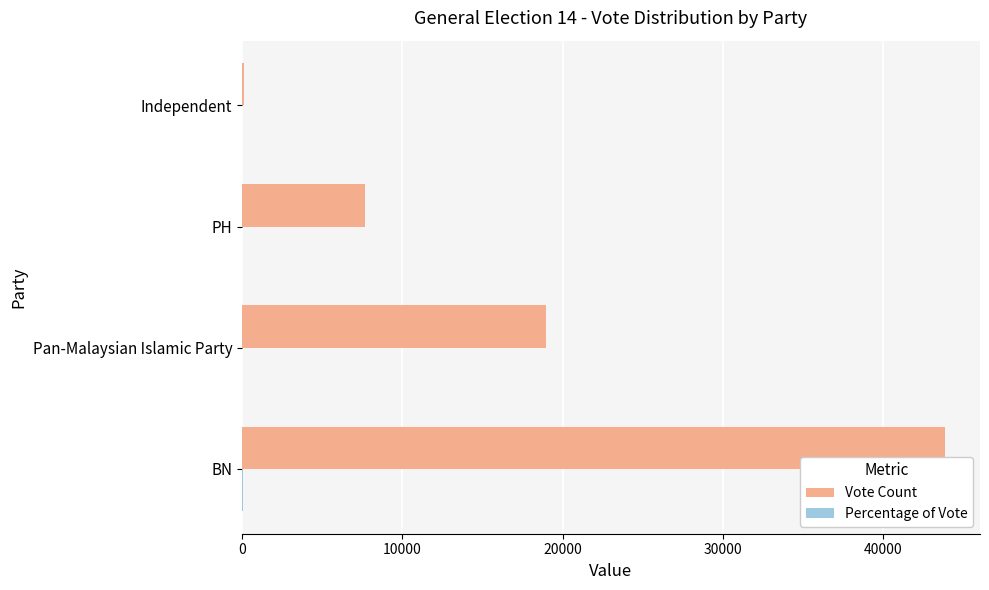

Between PH and Independent, which series saw the biggest shift?

Vote Count